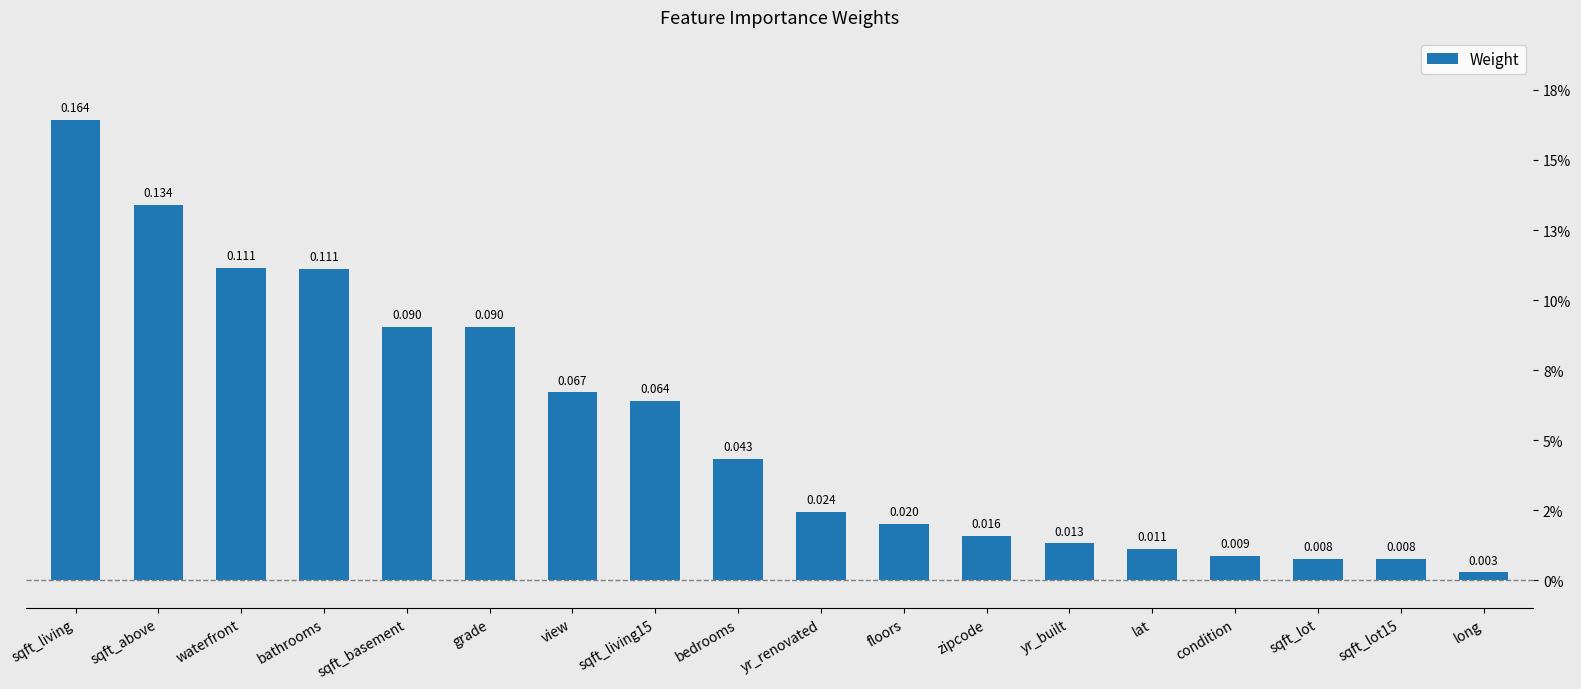

What is the difference between the second highest and second lowest values?

0.1